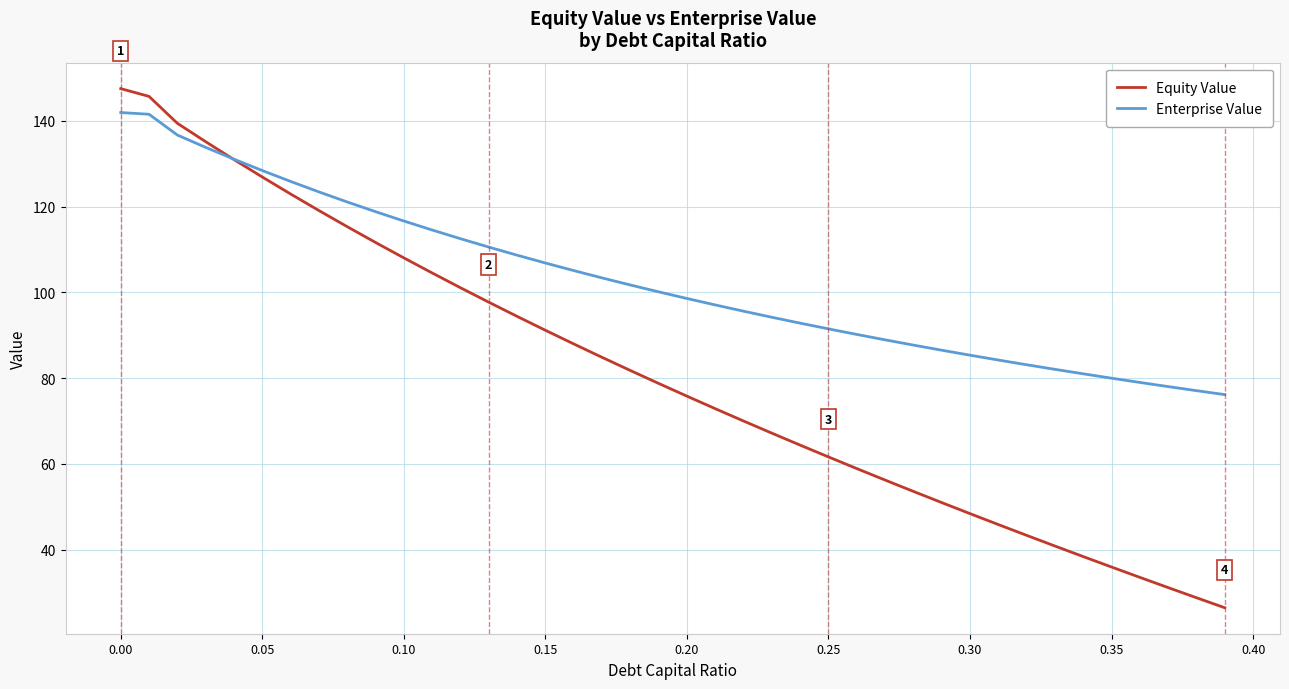

List the series in order of their peak value, lowest first.

Enterprise Value, Equity Value